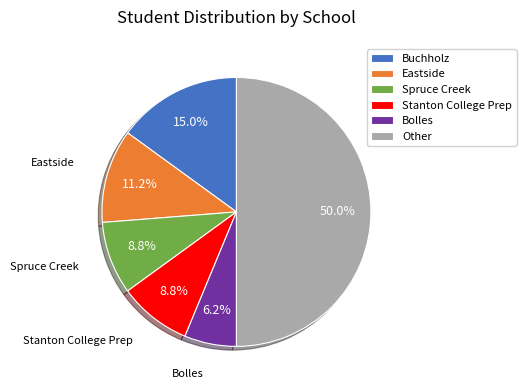

What portion of the pie excludes Buchholz?

85.0%